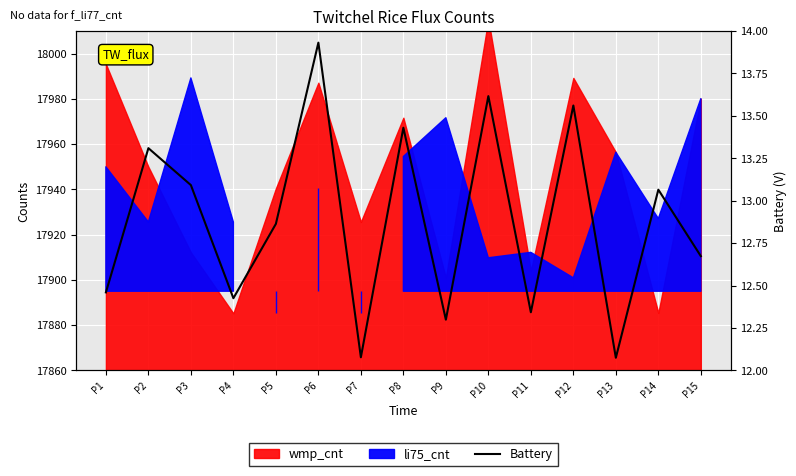

What is the sum of all values?

193.2